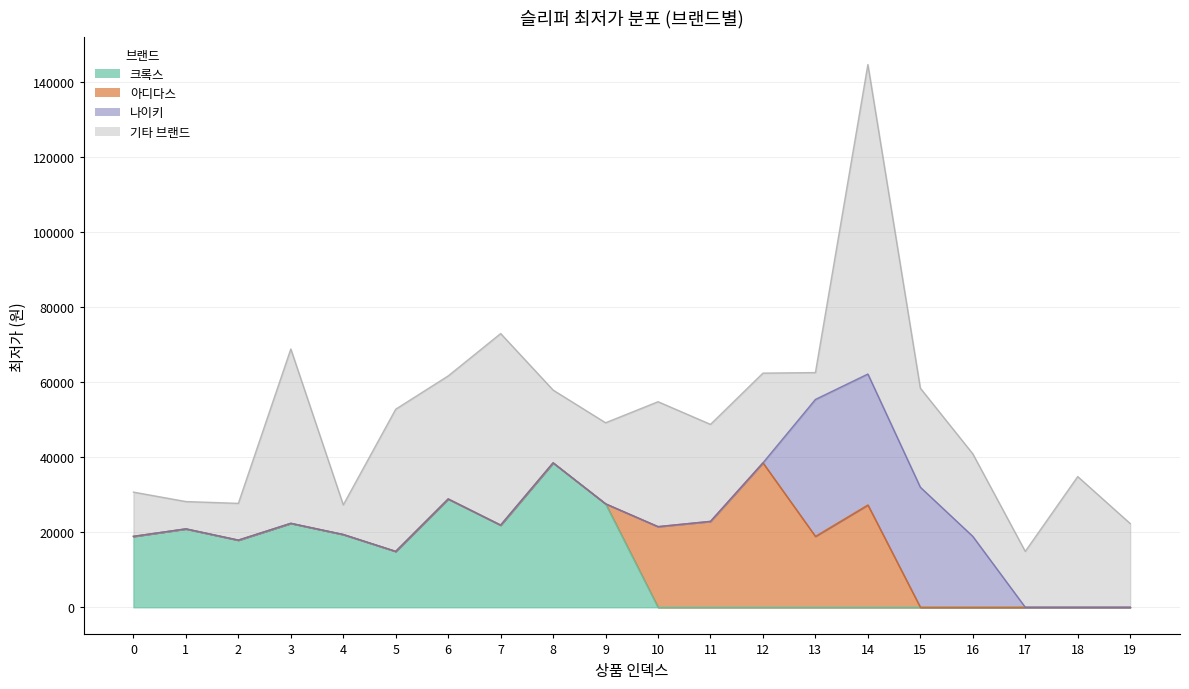

True or false: 아디다스 has more than 0 interior local peaks.

True